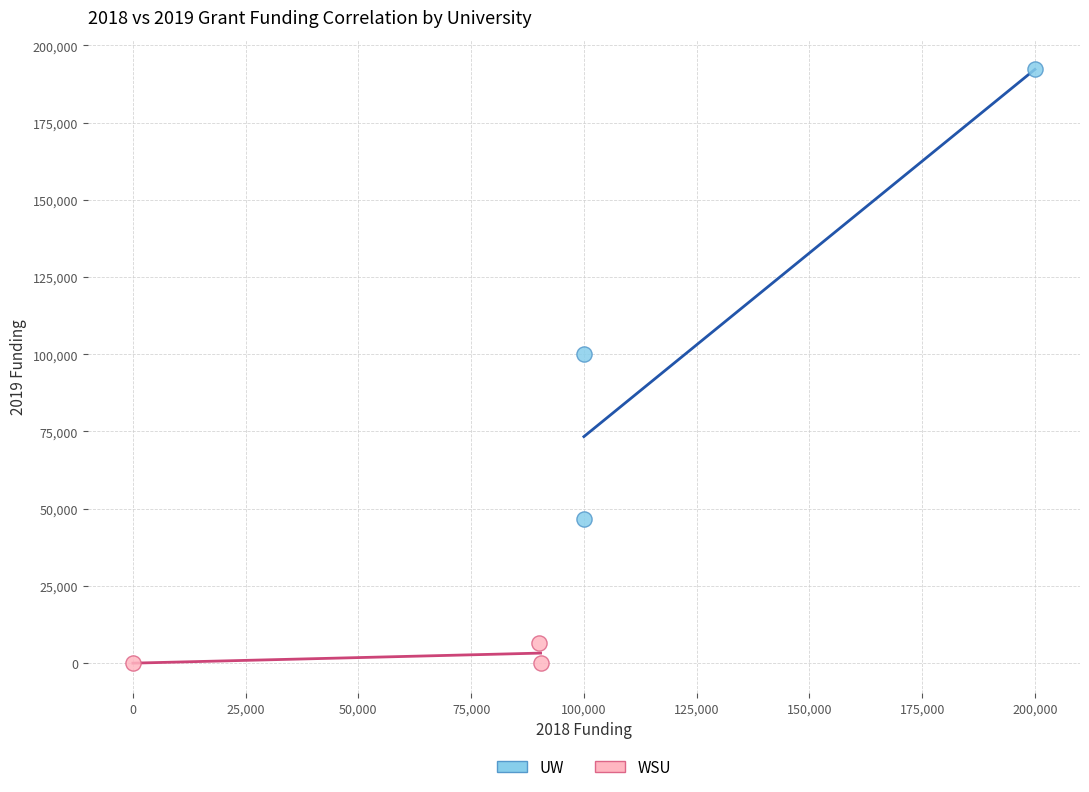

Which series reaches the maximum Y coordinate?

UW